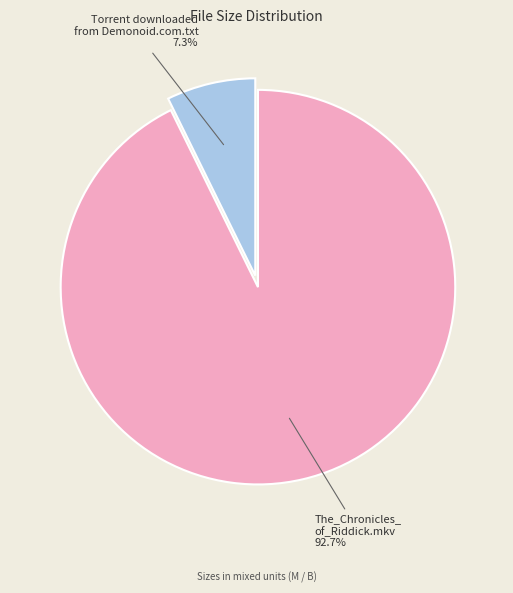

Is there a majority slice in this chart?

Yes